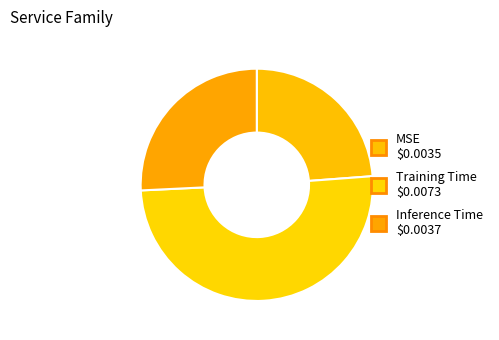

Count the number of slices in the pie.

3